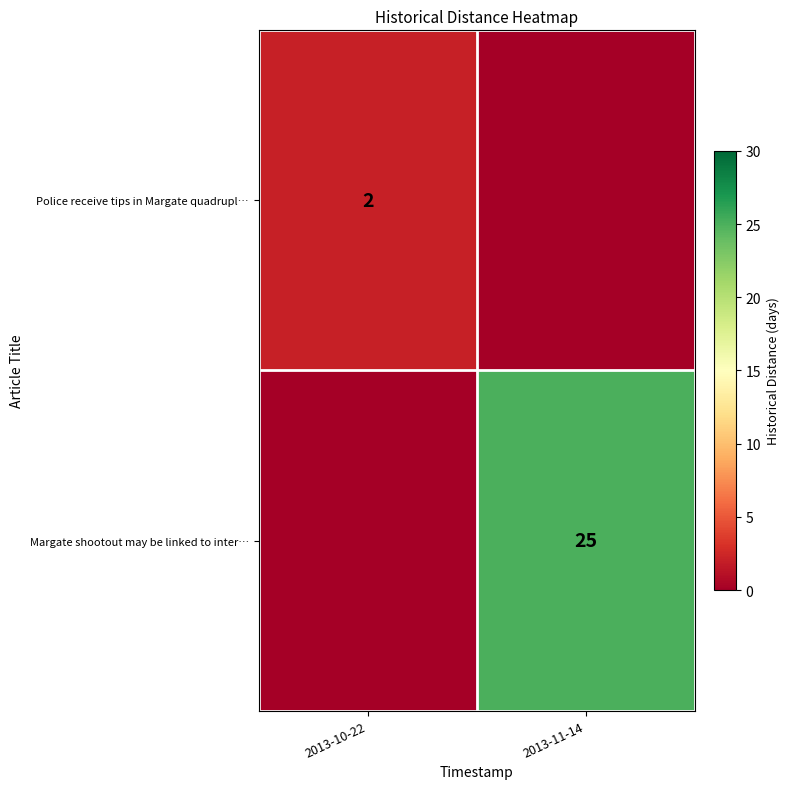

The Police receive tips in Margate quadrupl… series shows 3 at 2013-10-22. True or false?

False